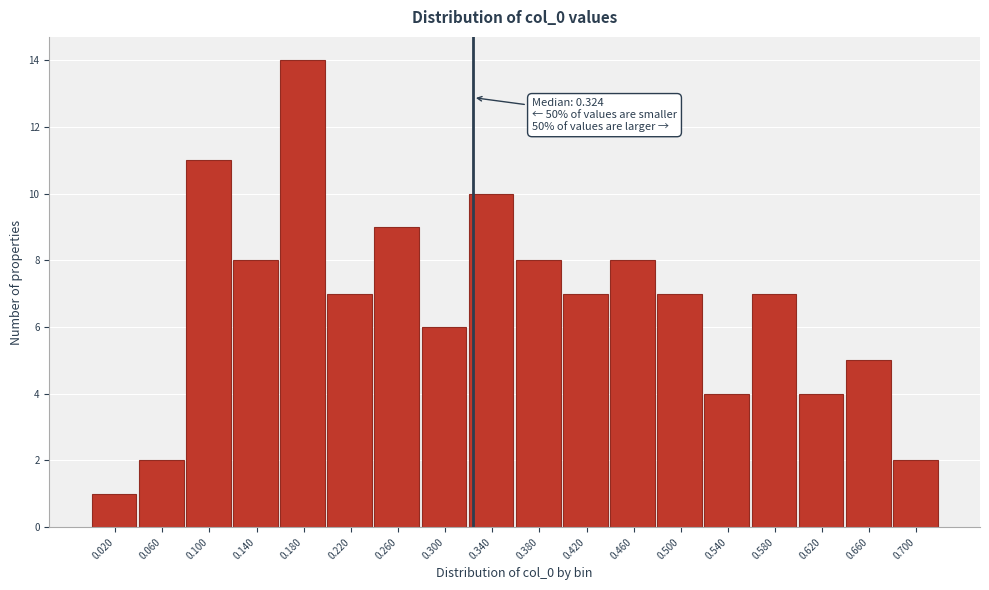

Which range on the x-axis has the tallest bar?

0.16 to 0.20